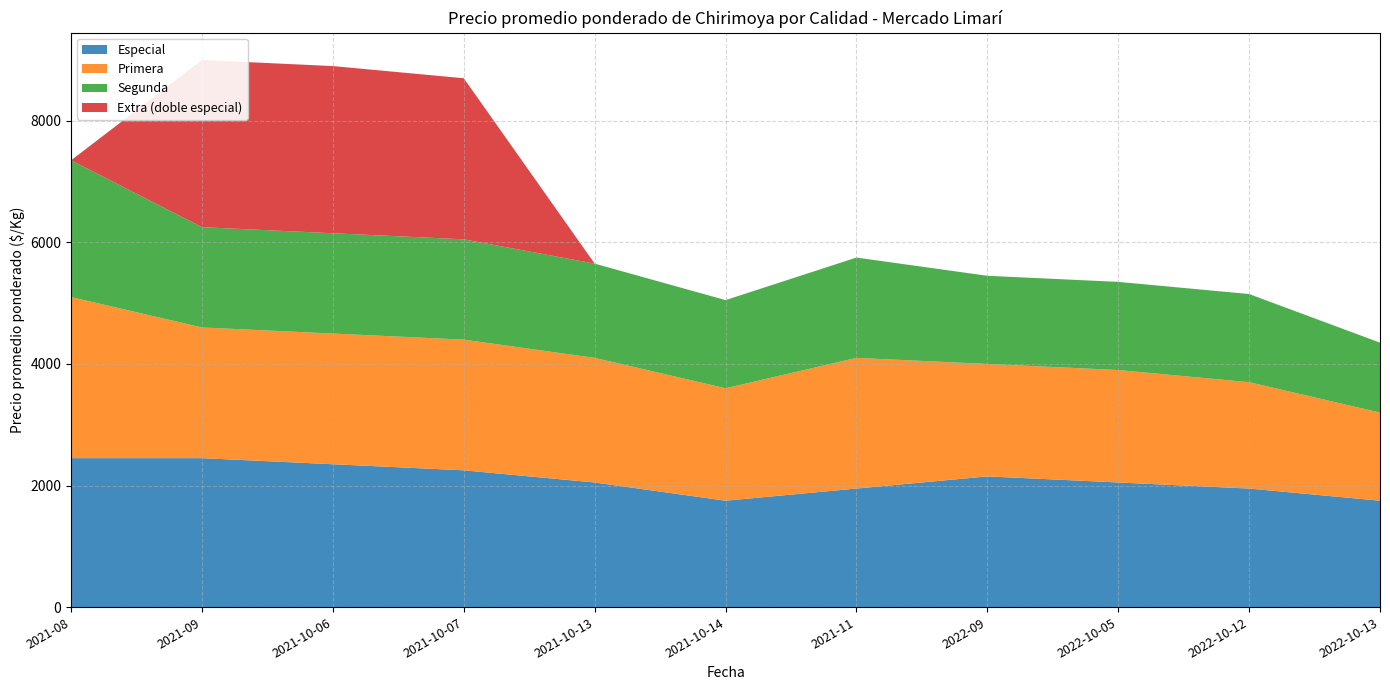

Reading left to right, transcribe all the data shown in this chart.

Especial: 2450	2450	2350	2250	2050	1750	1950	2150	2050	1950	1750
Primera: 2650	2150	2150	2150	2050	1850	2150	1850	1850	1750	1450
Segunda: 2250	1650	1650	1650	1550	1450	1650	1450	1450	1450	1150
Extra (doble especial): 0	2750	2750	2650	0	0	0	0	0	0	0